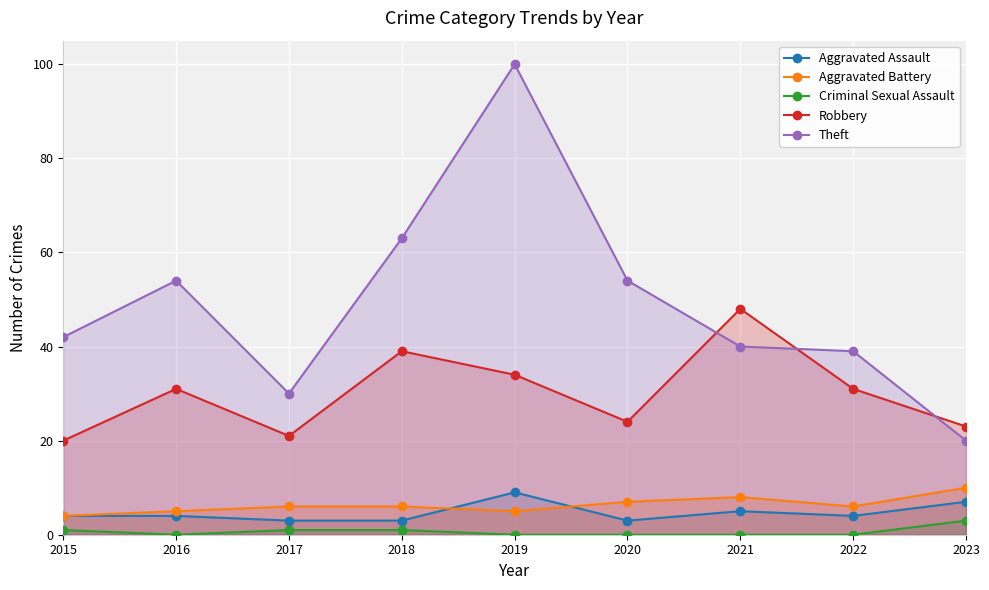

Reading left to right, list all the values displayed in this chart.

Aggravated Assault: 2015=4	2016=4	2017=3	2018=3	2019=9	2020=3	2021=5	2022=4	2023=7
Aggravated Battery: 2015=4	2016=5	2017=6	2018=6	2019=5	2020=7	2021=8	2022=6	2023=10
Criminal Sexual Assault: 2015=1	2016=0	2017=1	2018=1	2019=0	2020=0	2021=0	2022=0	2023=3
Robbery: 2015=20	2016=31	2017=21	2018=39	2019=34	2020=24	2021=48	2022=31	2023=23
Theft: 2015=42	2016=54	2017=30	2018=63	2019=100	2020=54	2021=40	2022=39	2023=20